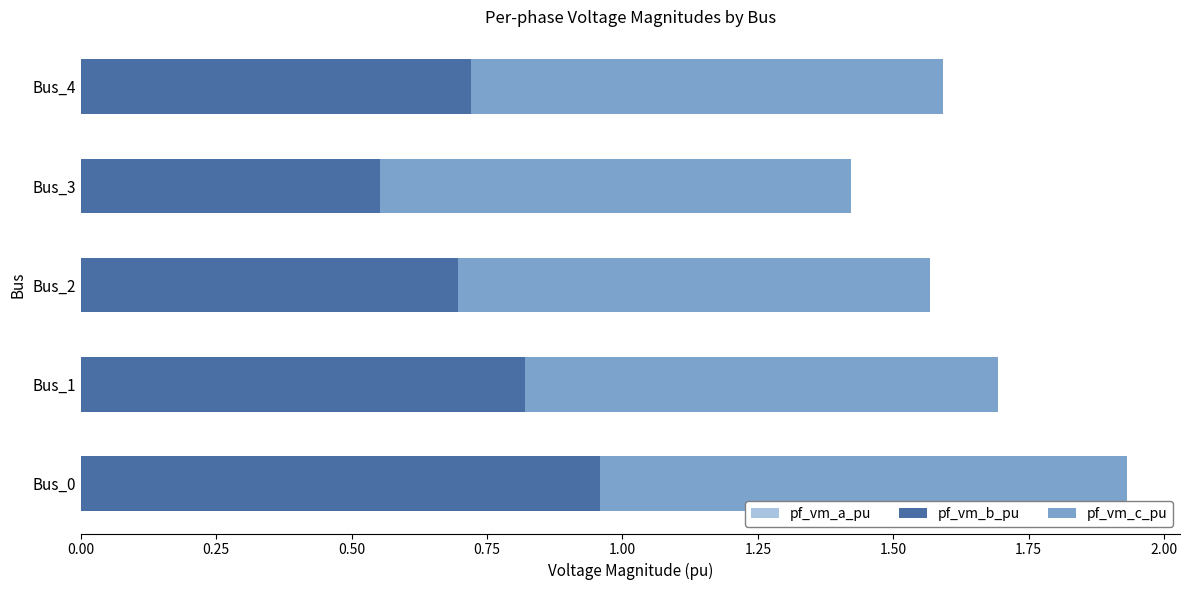

List the series in order of their peak value, highest first.

pf_vm_a_pu, pf_vm_c_pu, pf_vm_b_pu